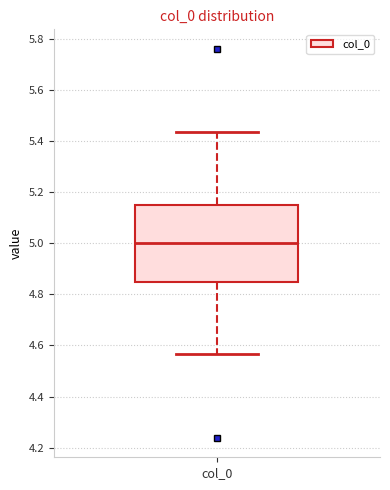

Read this box plot against the y-axis: the position of the median line, the range covered by the box, and the ends of both whiskers. The values are not printed on the chart, so give them approximately, as read against the axis.

median 5.00, box 4.84 to 5.16, whiskers 4.56 to 5.44